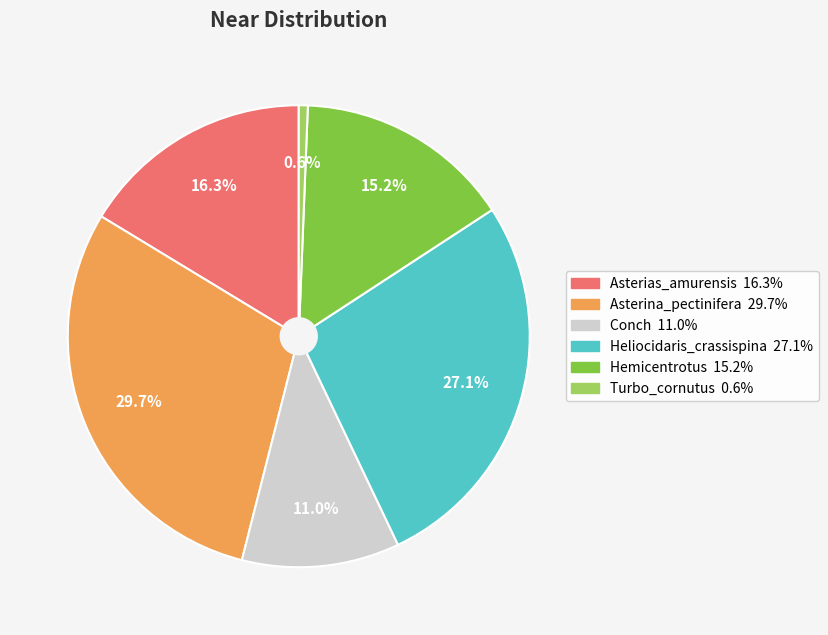

Which slice is the smallest?

Turbo_cornutus